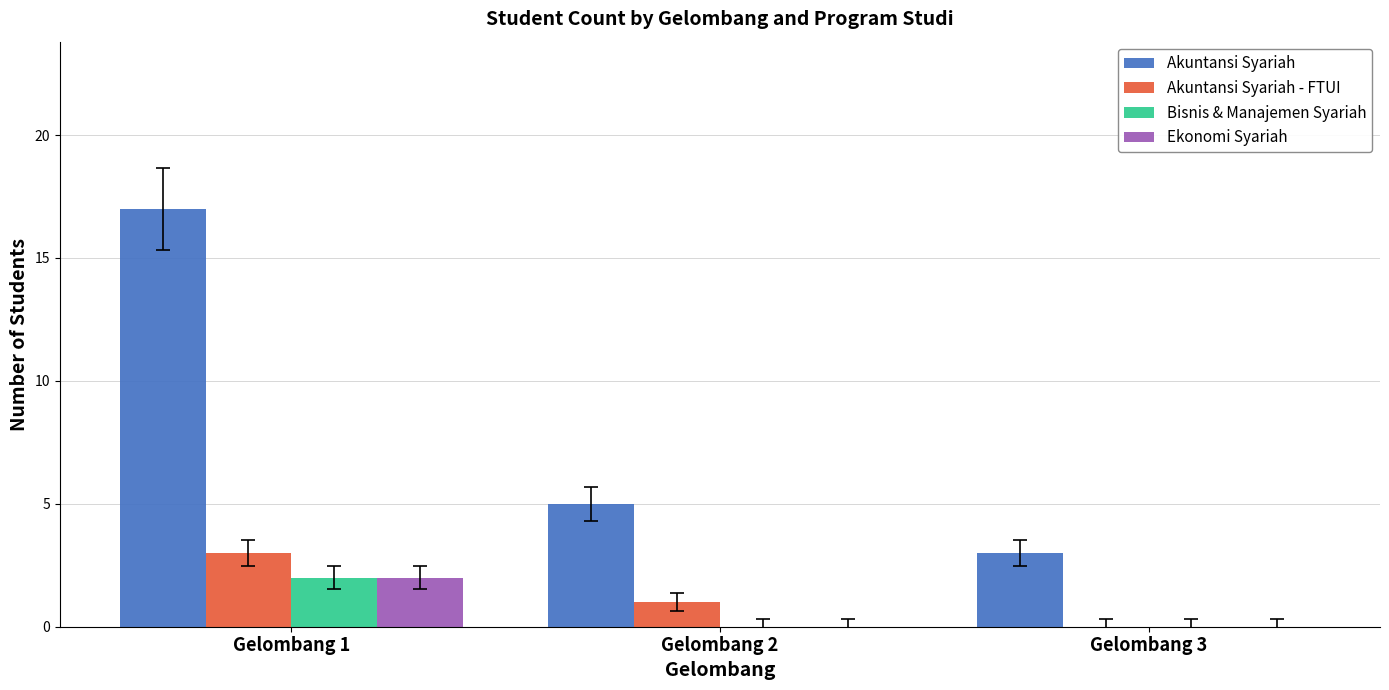

At which category is the sum across all series the highest?

Gelombang 1